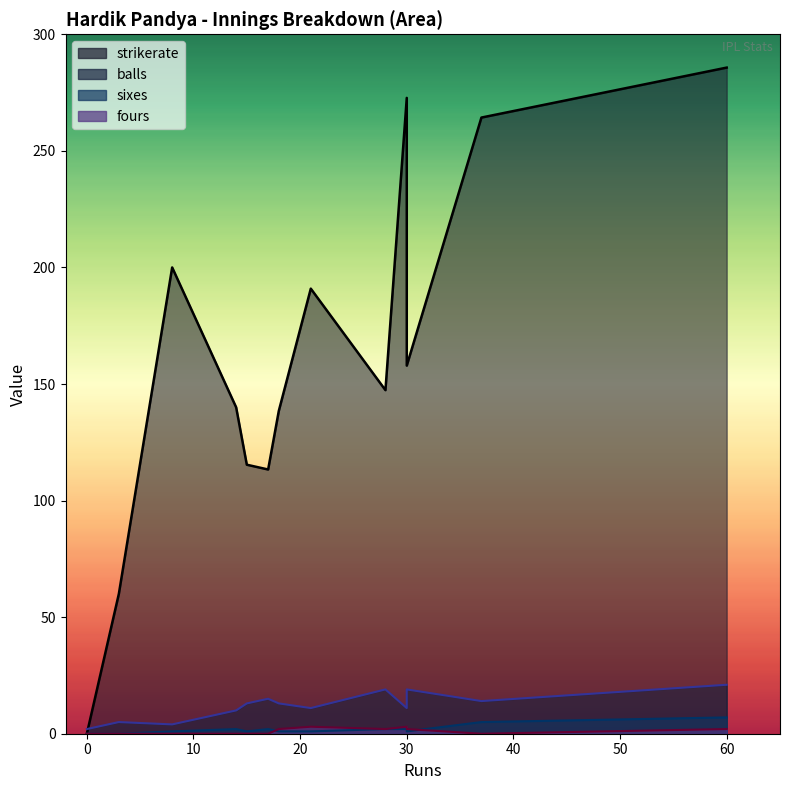

Where is balls nearest to the value 11?

21